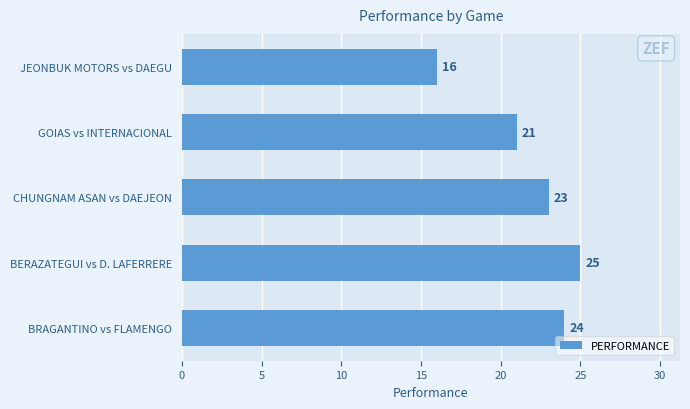

How many values are between 21 and 24?

3